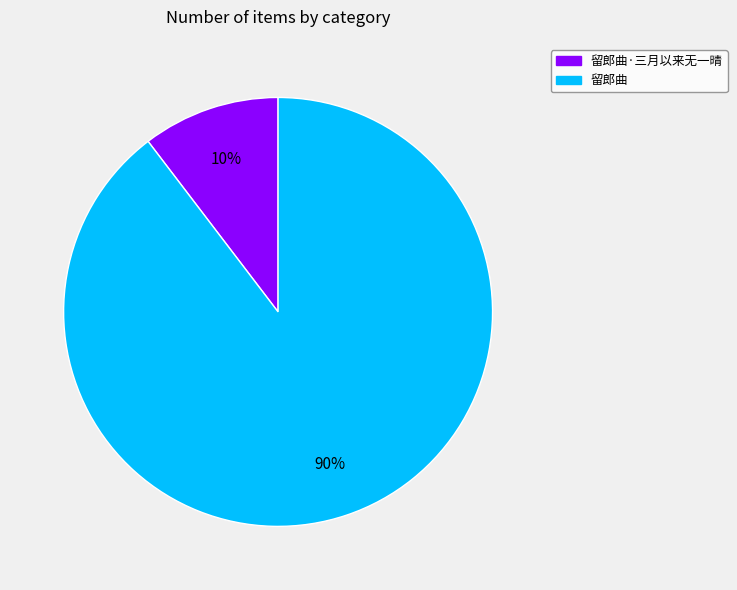

Which category has the biggest portion of the pie?

留郎曲